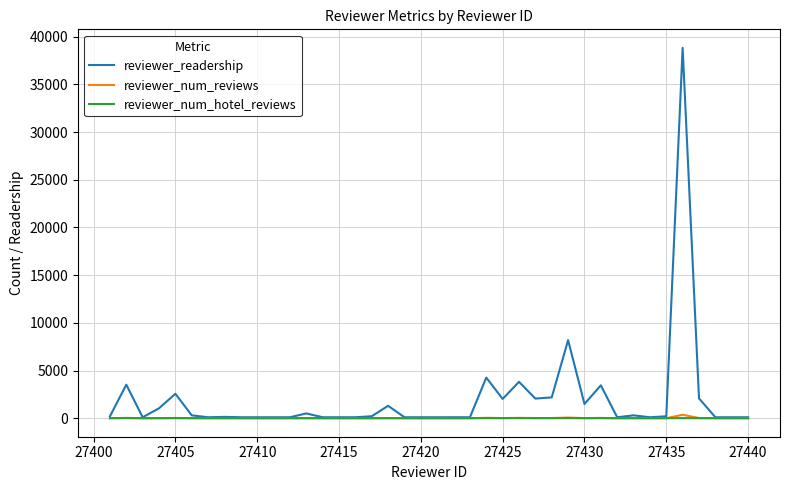

Which series has the widest spread of values?

reviewer_readership